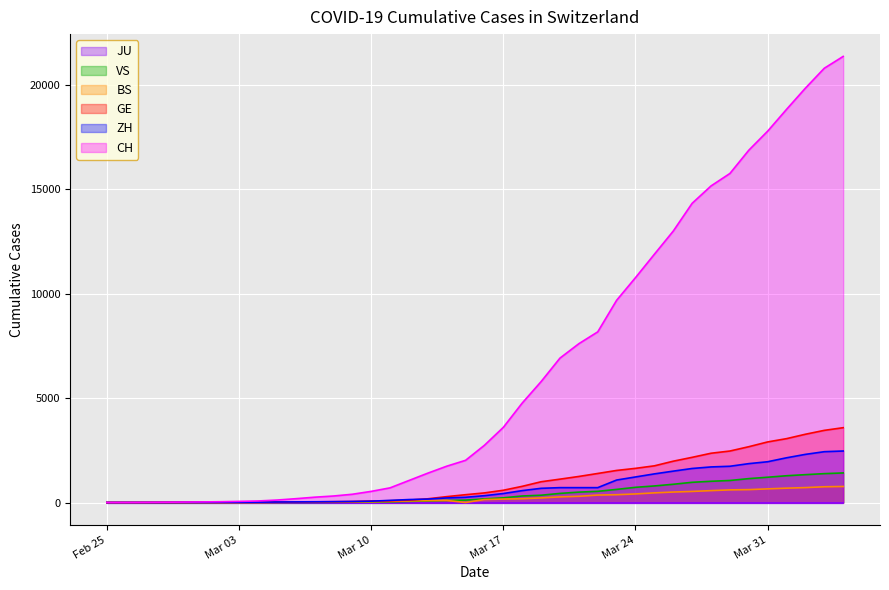

What is the average value of the BS series?

243